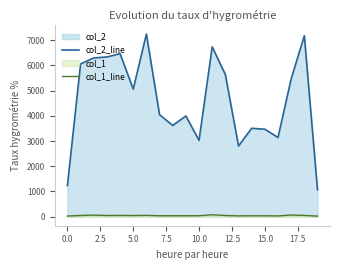

True or false: col_1_line and col_2_line intersect in this chart.

False